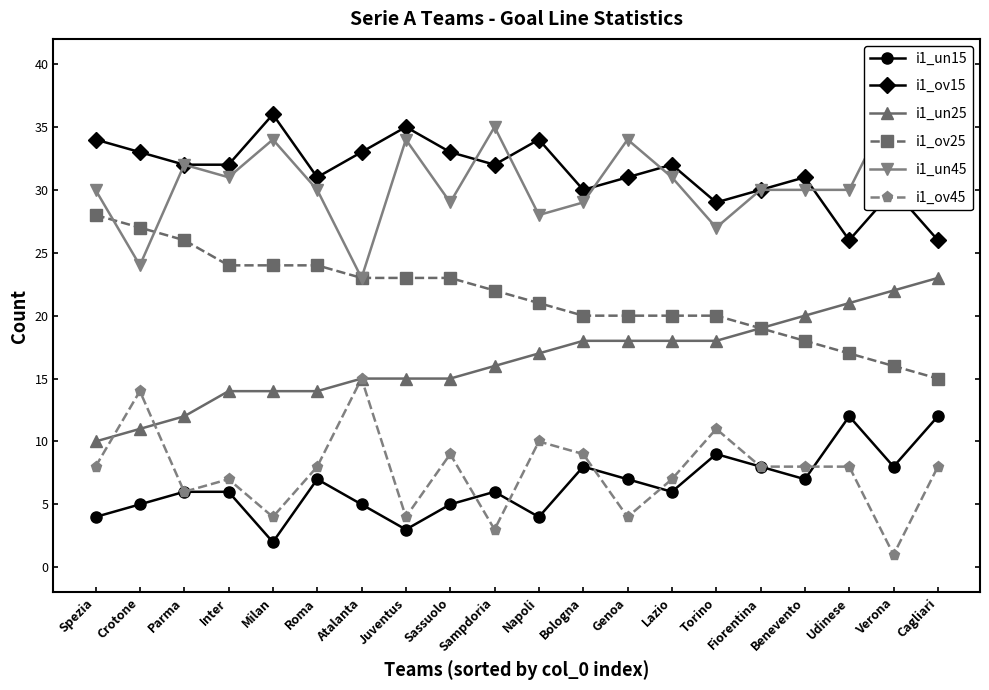

Read the i1_un45 value at Spezia.

30